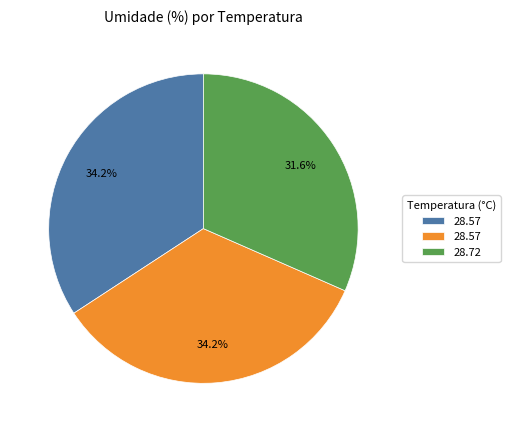

Is there a majority slice in this chart?

No